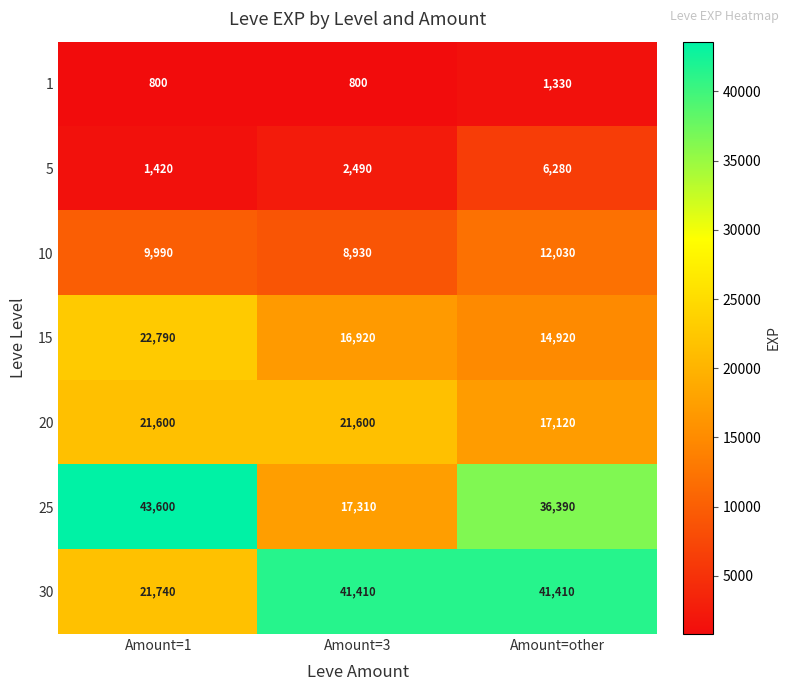

Rank the series at Amount=1 from lowest to highest value.

1, 5, 10, 20, 30, 15, 25